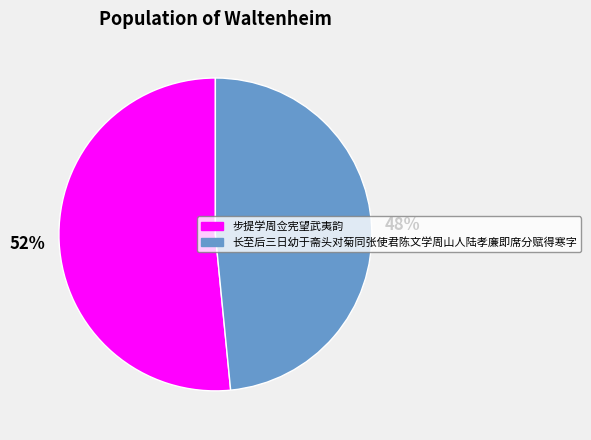

True or false: 长至后三日幼于斋头对菊同张使君陈文学周山人陆孝廉即席分赋得寒字 accounts for 48% of the total.

True